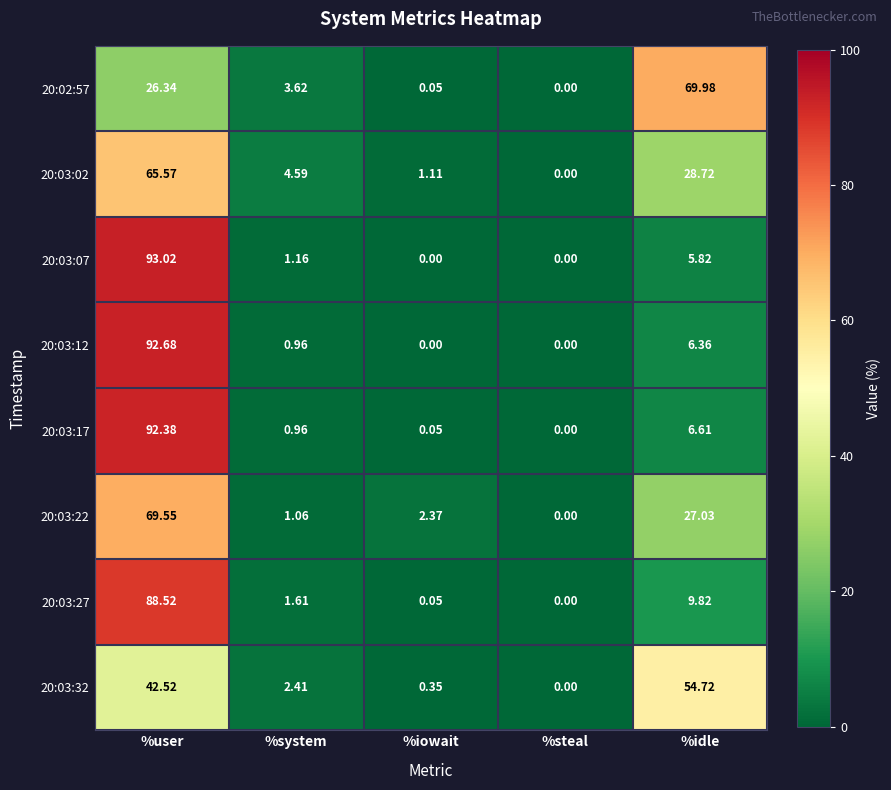

How many data points does each series have?

5